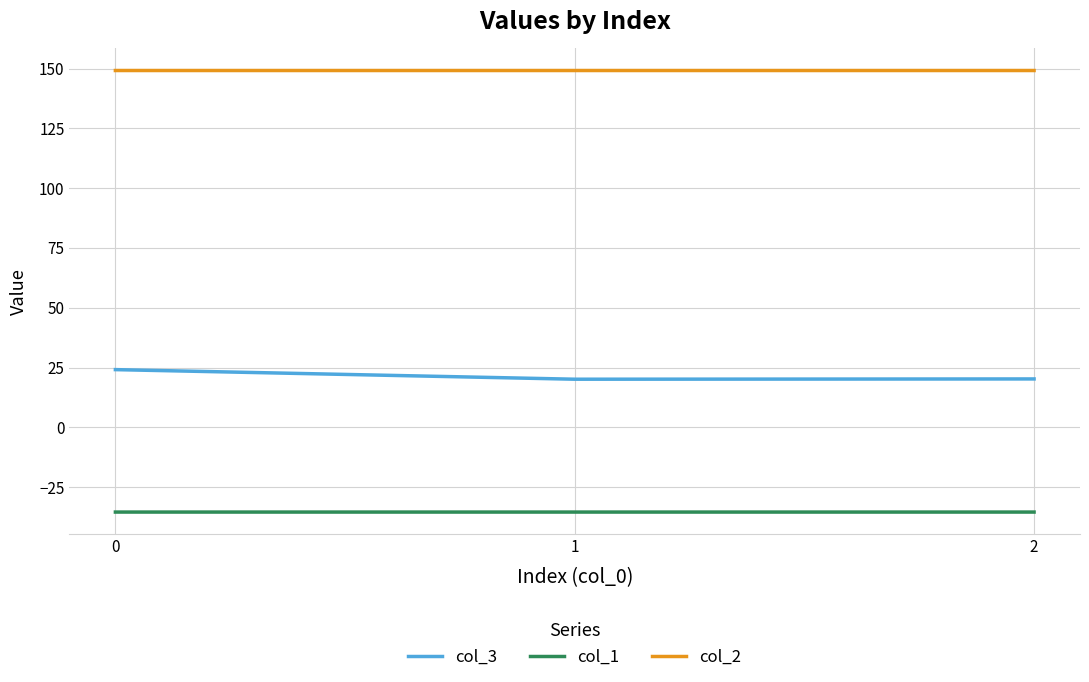

True or false: col_3 has a value of 24.2 at 0.

True